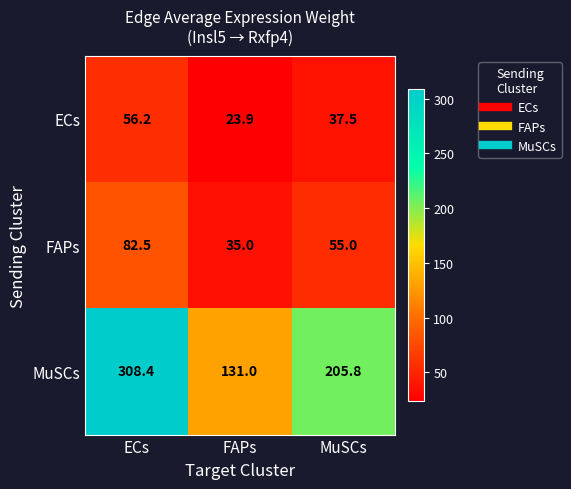

The FAPs series shows 13.3 at MuSCs. True or false?

False